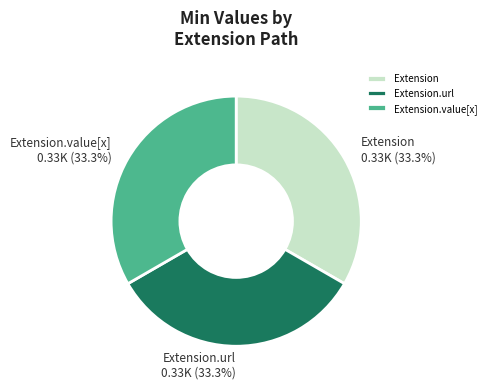

Is there any slice that represents more than half of the pie?

No